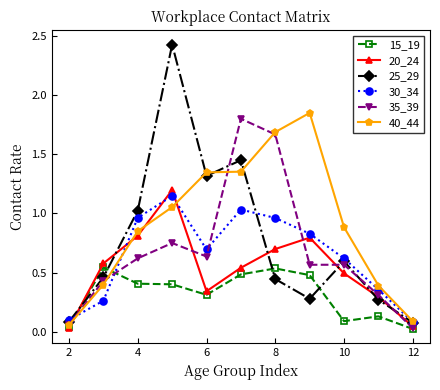

Which series has the largest total across all categories?

40_44